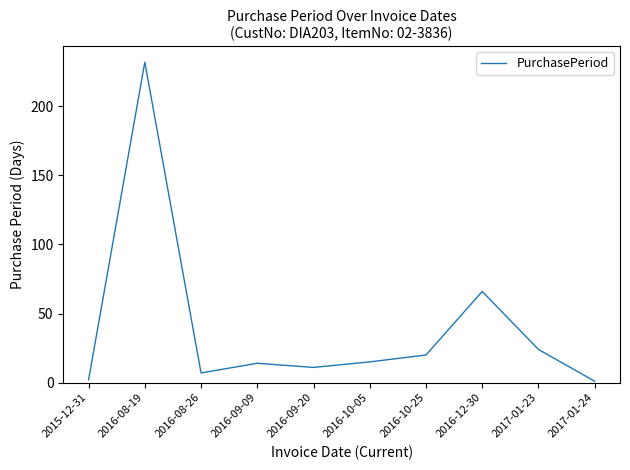

How many distinct data groups are displayed?

1